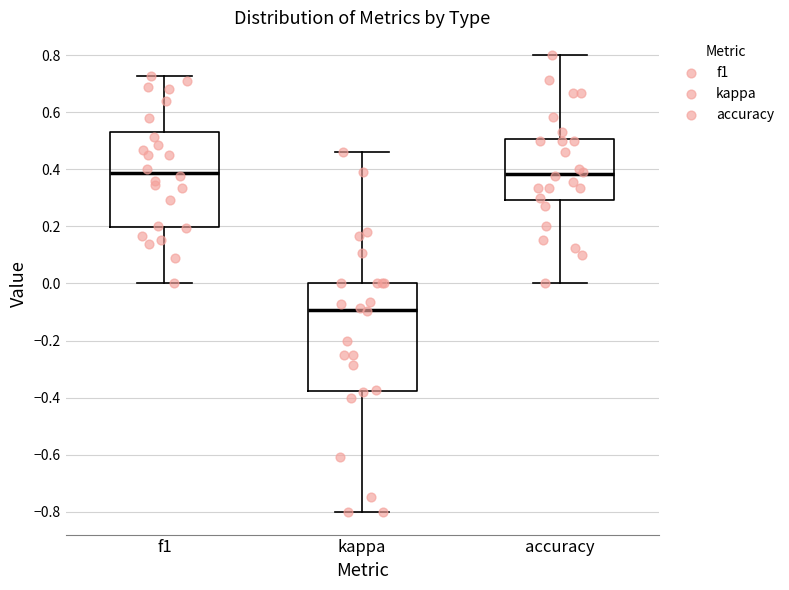

Reading left to right, read every box against the y-axis: the position of its median line, the range the box covers, and the ends of its whiskers. The values are not printed on the chart, so give them approximately, as read against the axis.

f1: median 0.38, box 0.20 to 0.54, whiskers 0.00 to 0.72
kappa: median -0.10, box -0.38 to 0.00, whiskers -0.80 to 0.46
accuracy: median 0.38, box 0.30 to 0.50, whiskers 0.00 to 0.80